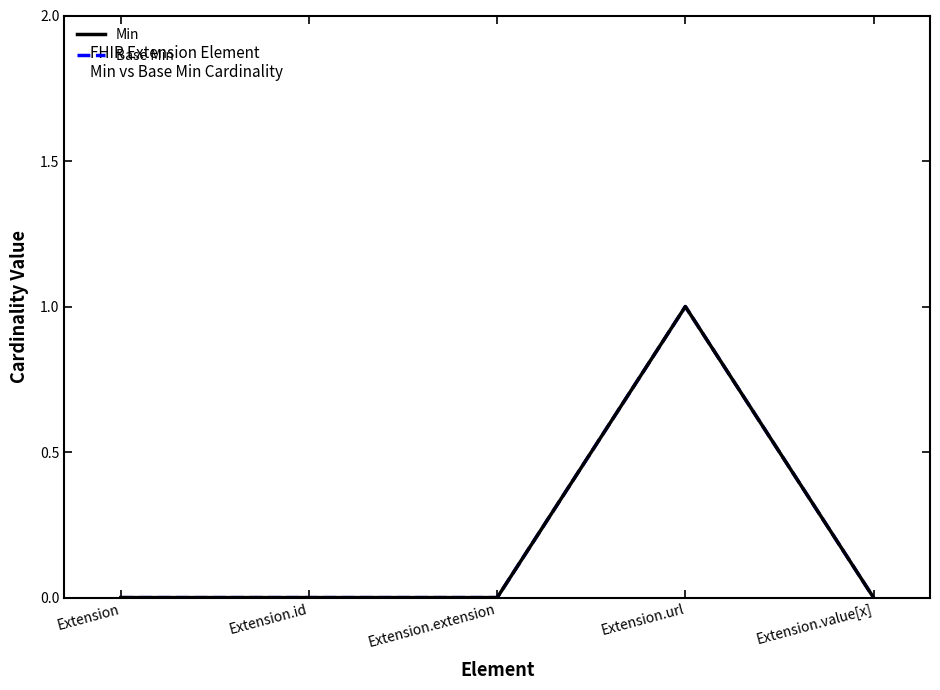

In Min, how many points are higher than both neighbors (excluding endpoints)?

1